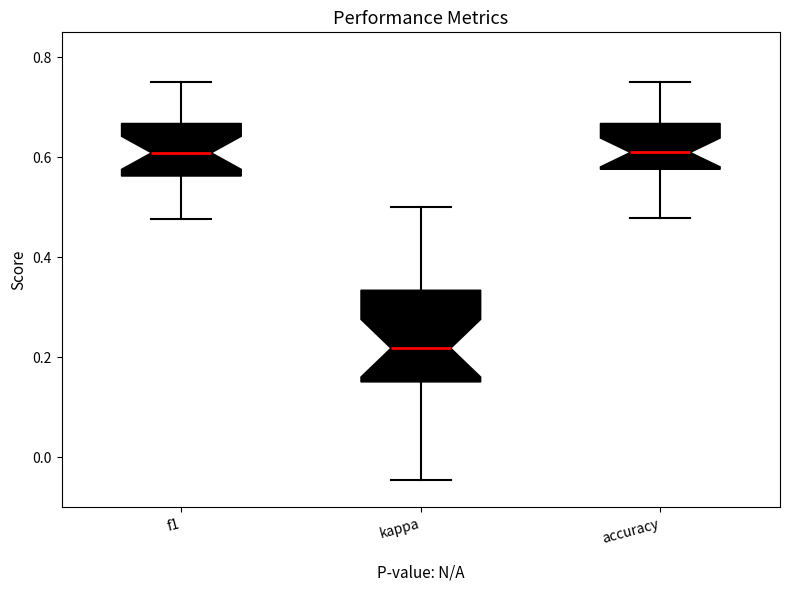

Which box is the tallest, from its lower edge to its upper edge?

kappa